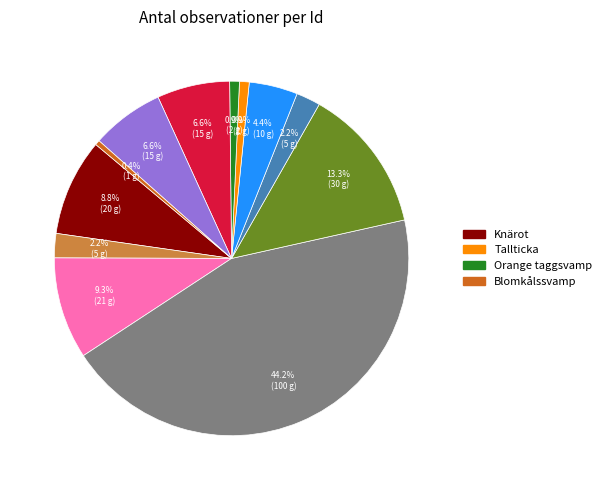

To the nearest percent, what is the average slice percentage?

8%